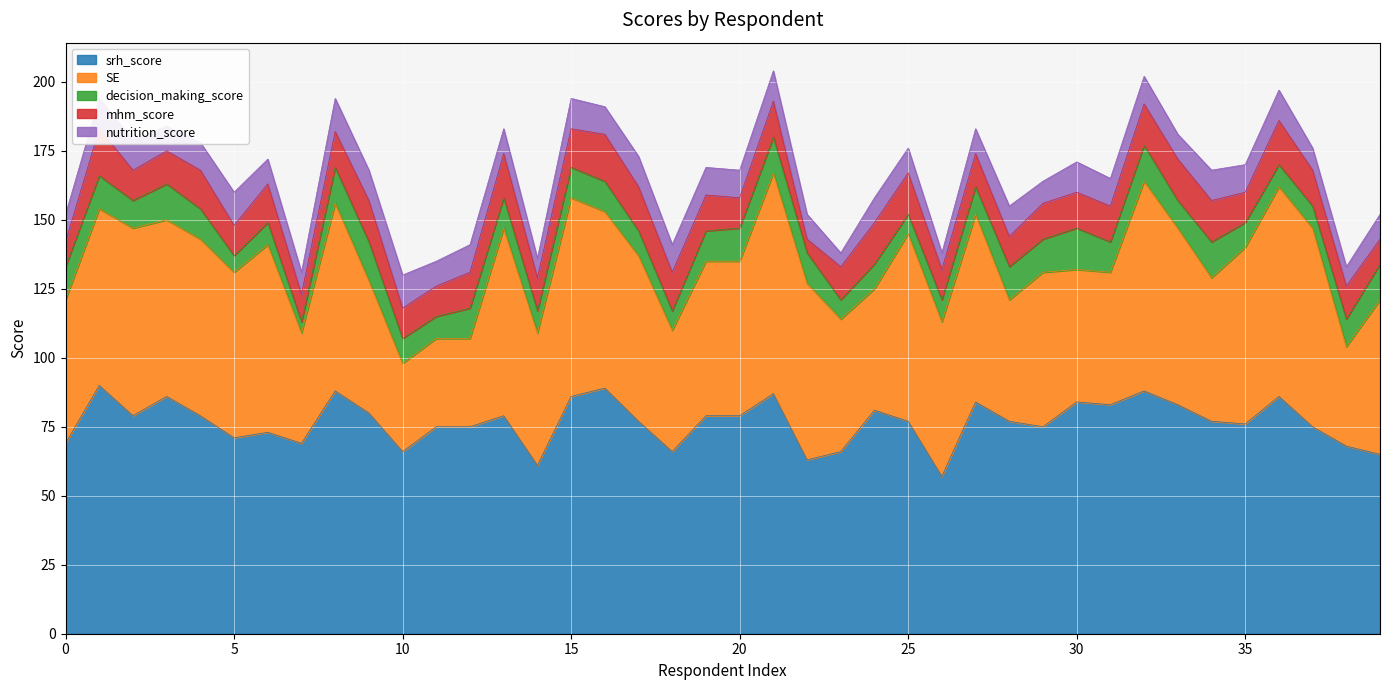

How many values in the decision_making_score series are below 11?

19